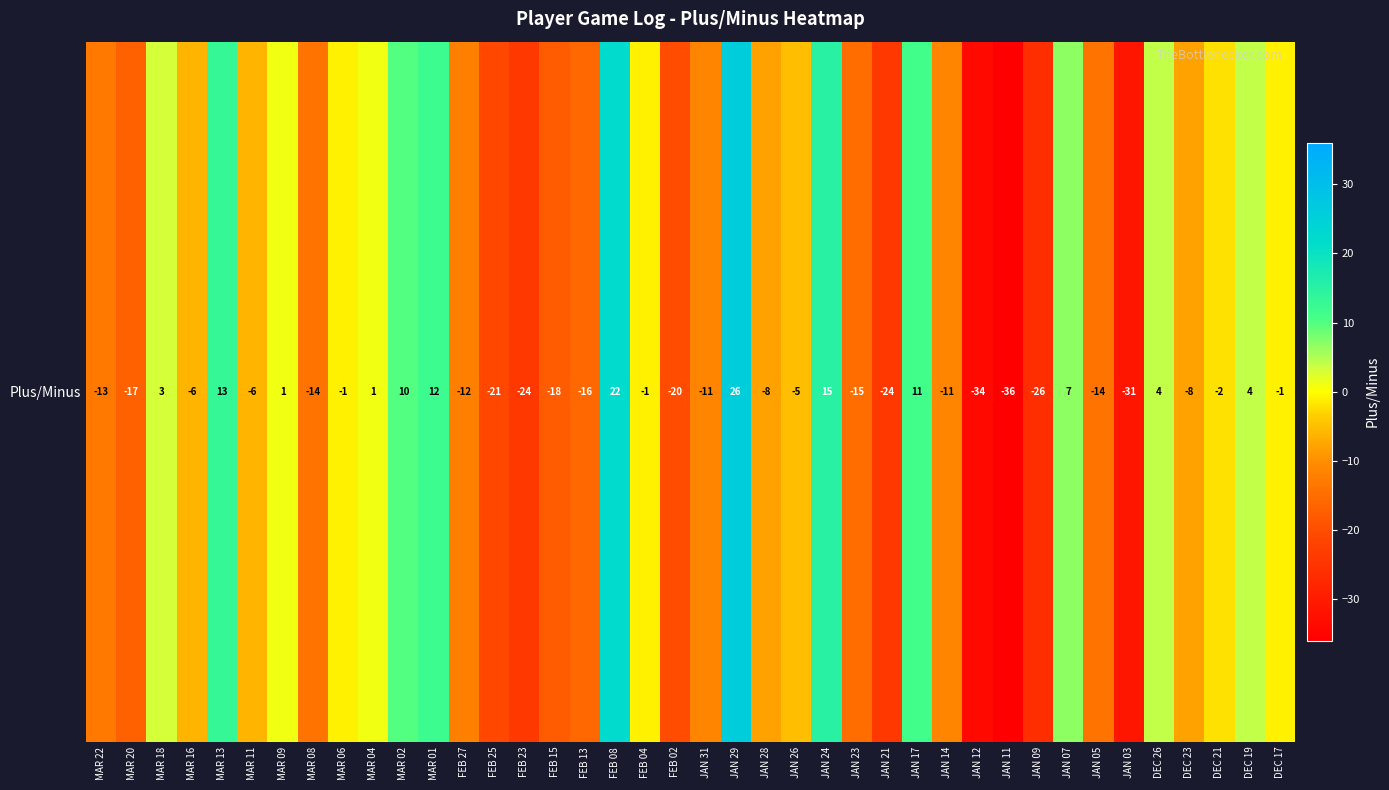

Rank the categories by value from highest to lowest.

JAN 29, FEB 08, JAN 24, MAR 13, MAR 01, JAN 17, MAR 02, JAN 07, DEC 26, DEC 19, MAR 18, MAR 09, MAR 04, MAR 06, FEB 04, DEC 17, DEC 21, JAN 26, MAR 16, MAR 11, JAN 28, DEC 23, JAN 31, JAN 14, FEB 27, MAR 22, MAR 08, JAN 05, JAN 23, FEB 13, MAR 20, FEB 15, FEB 02, FEB 25, FEB 23, JAN 21, JAN 09, JAN 03, JAN 12, JAN 11